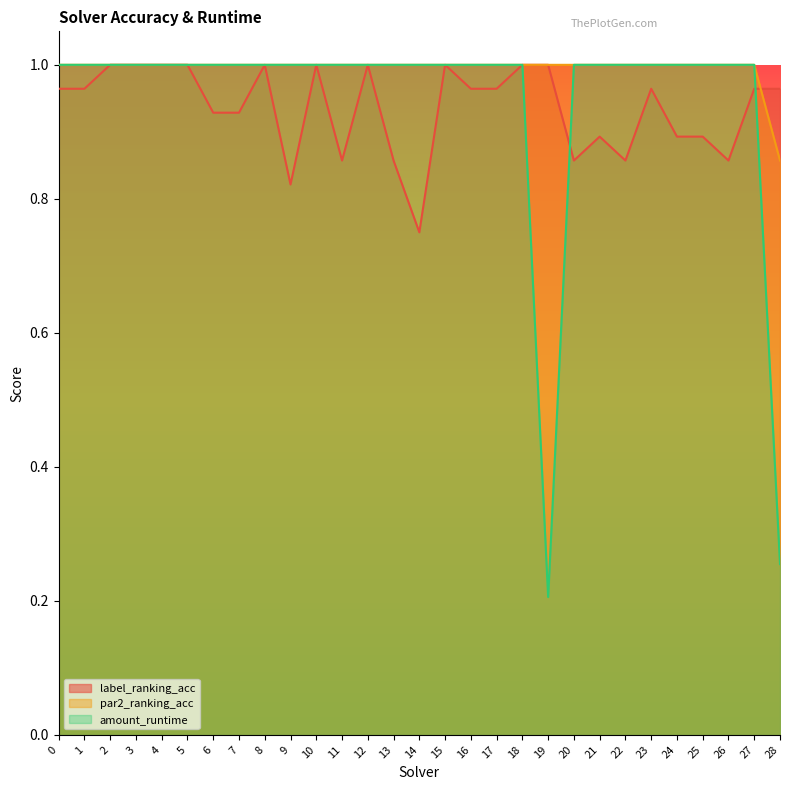

What are all the series names shown in the legend?

label_ranking_acc, par2_ranking_acc, amount_runtime